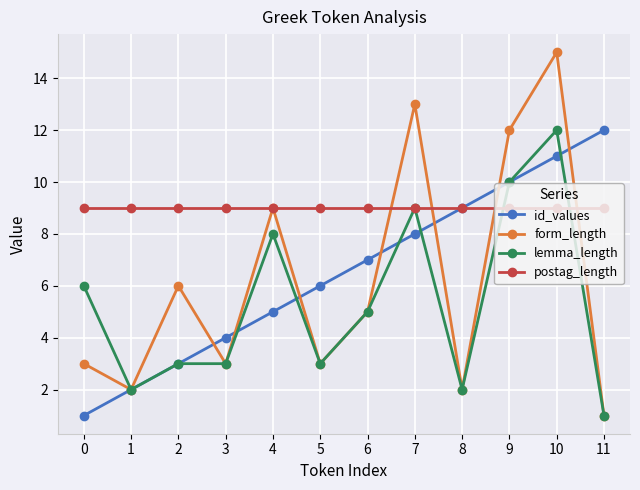

At which category does form_length reach its first local peak?

2